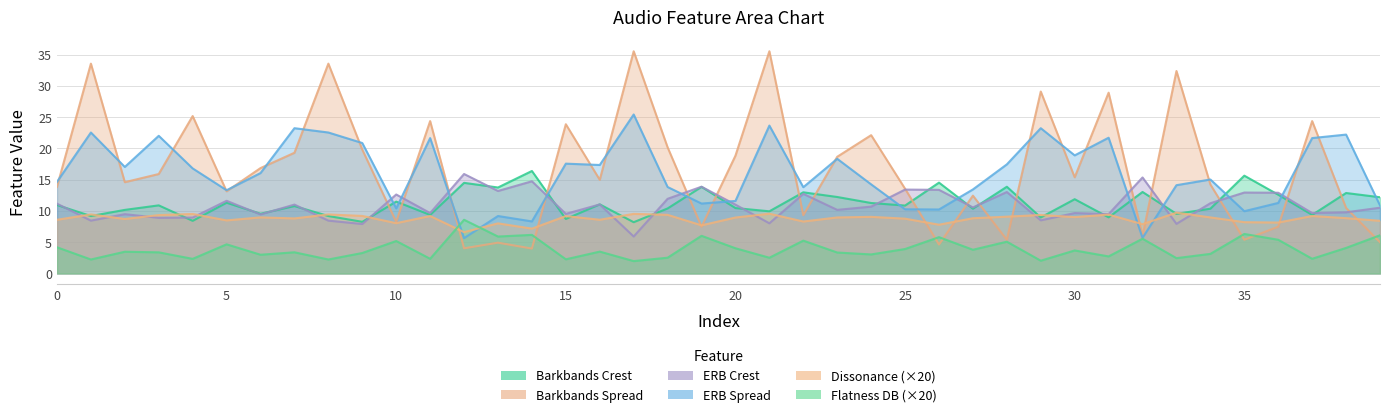

How many data points in erbbands_spread are less than 16?

20